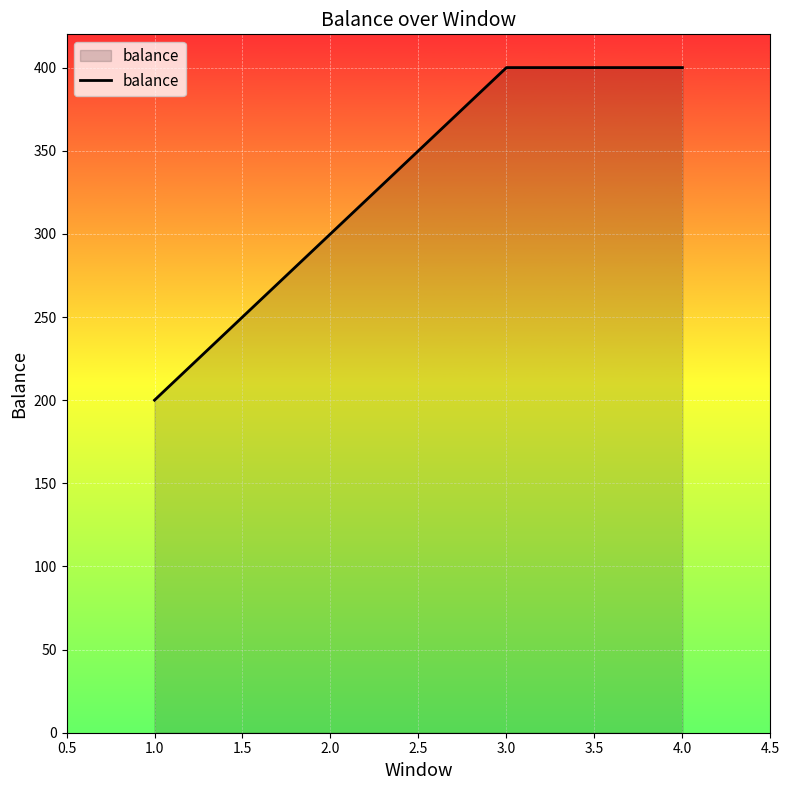

Reading left to right, list all the values displayed in this chart.

200.0	300.0	400.0	400.0